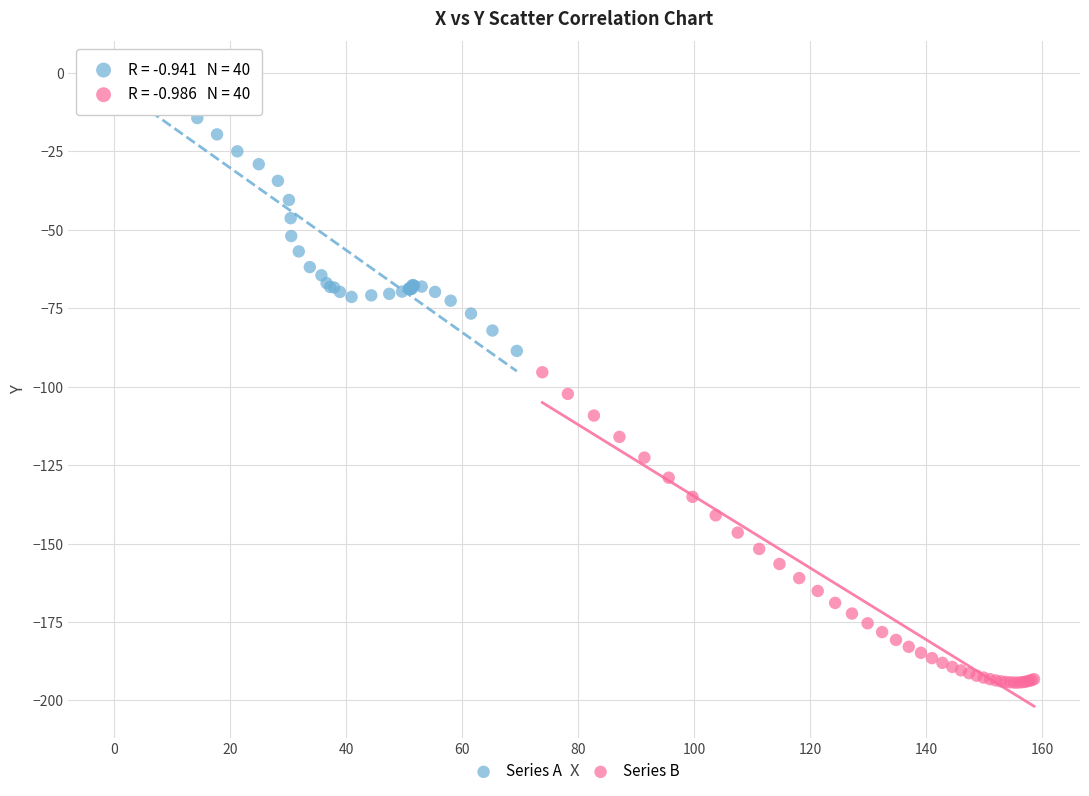

What are all the series names shown in the legend?

Series A, Series B